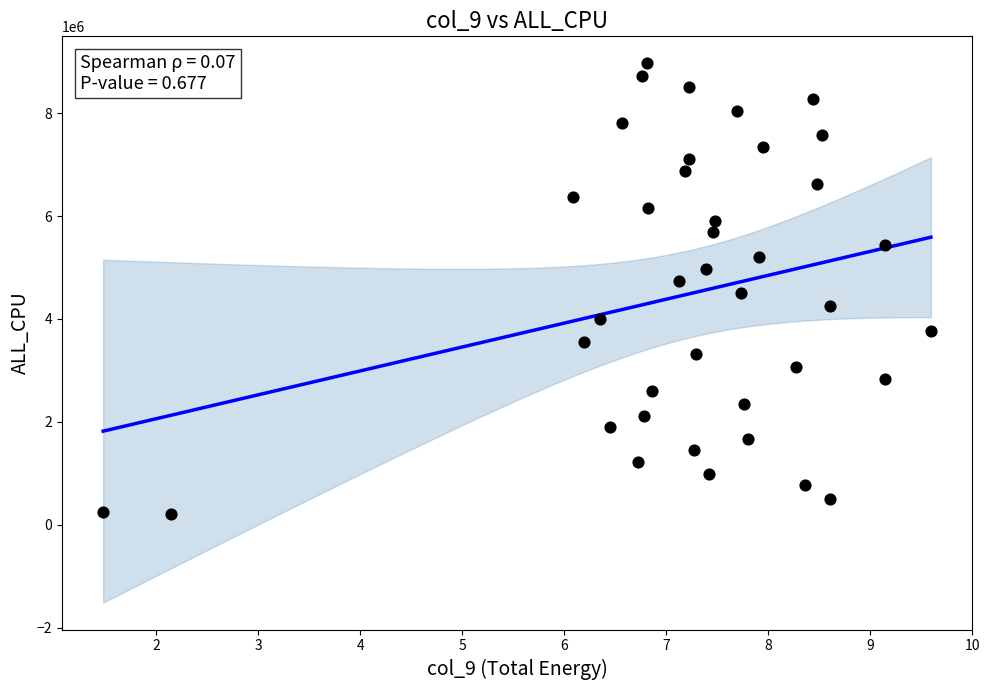

What is the range of Y values (max minus min)?

8764675